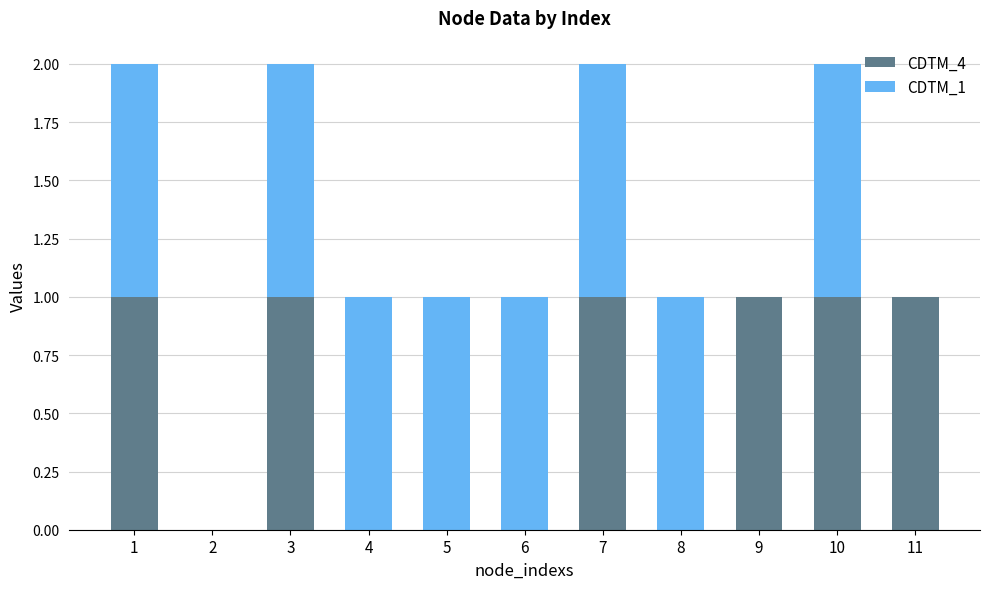

What is the sum of all CDTM_4 values?

6